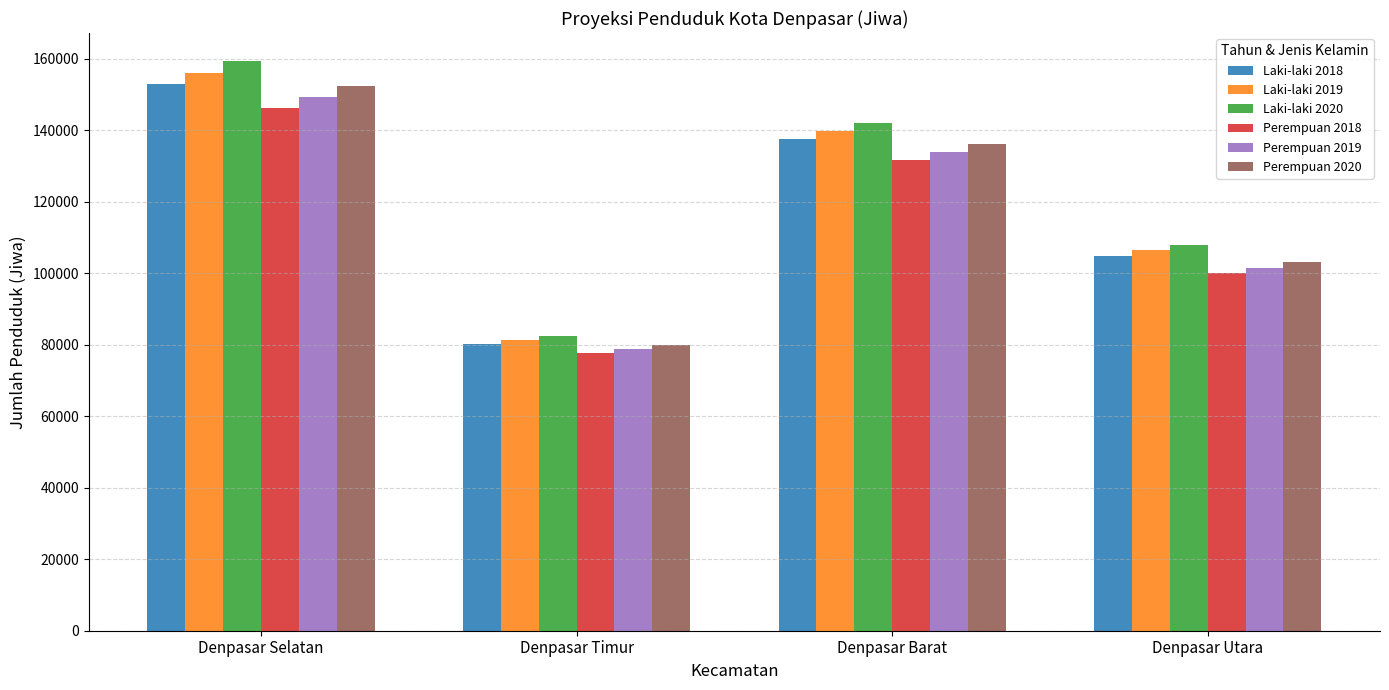

Are the bars horizontal?

No